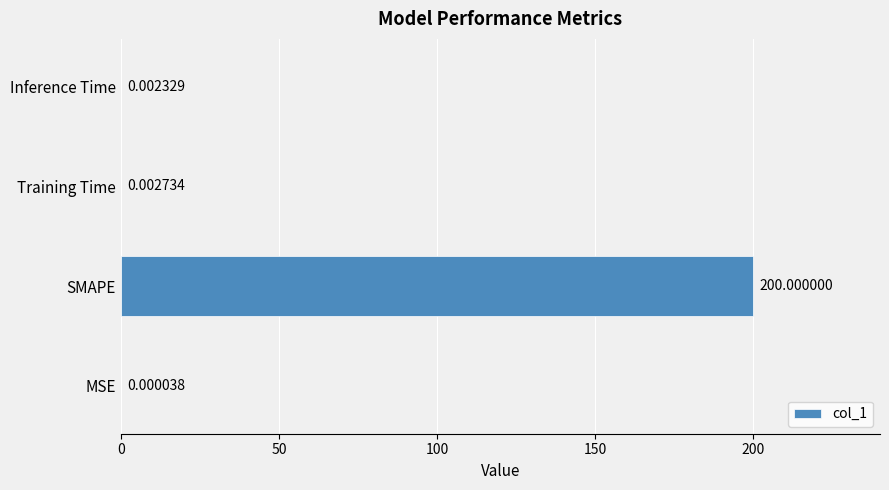

What is the average value?

50.0